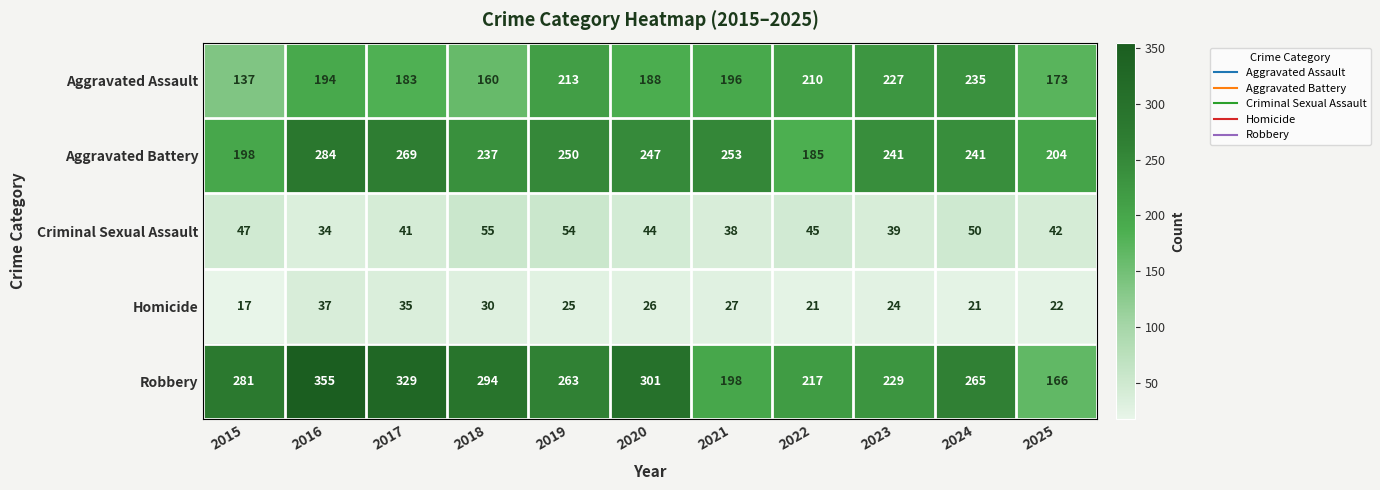

At which label does Aggravated Battery first exceed 241?

2016